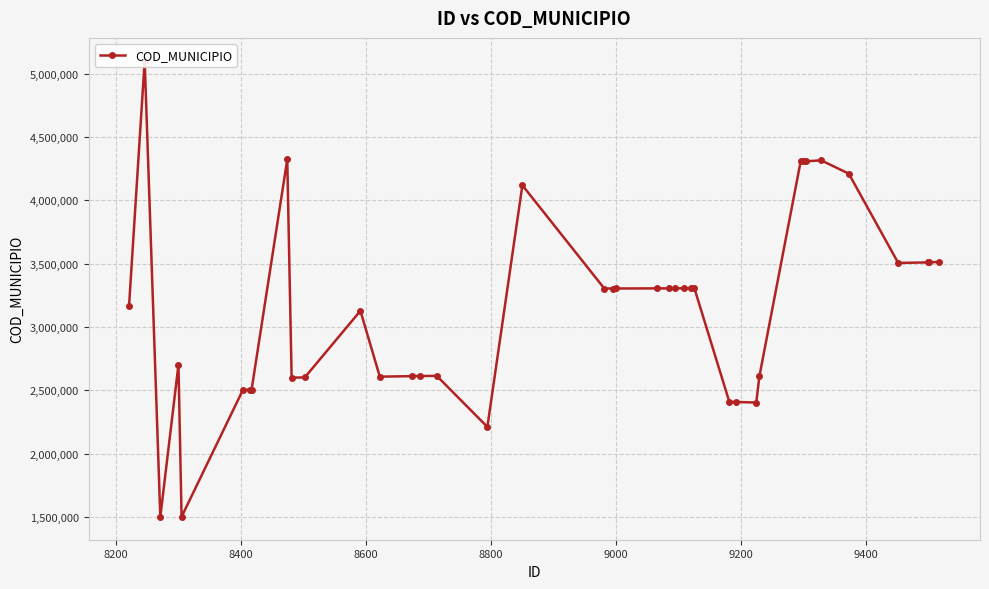

What is the minimum value shown in the chart?

1500503